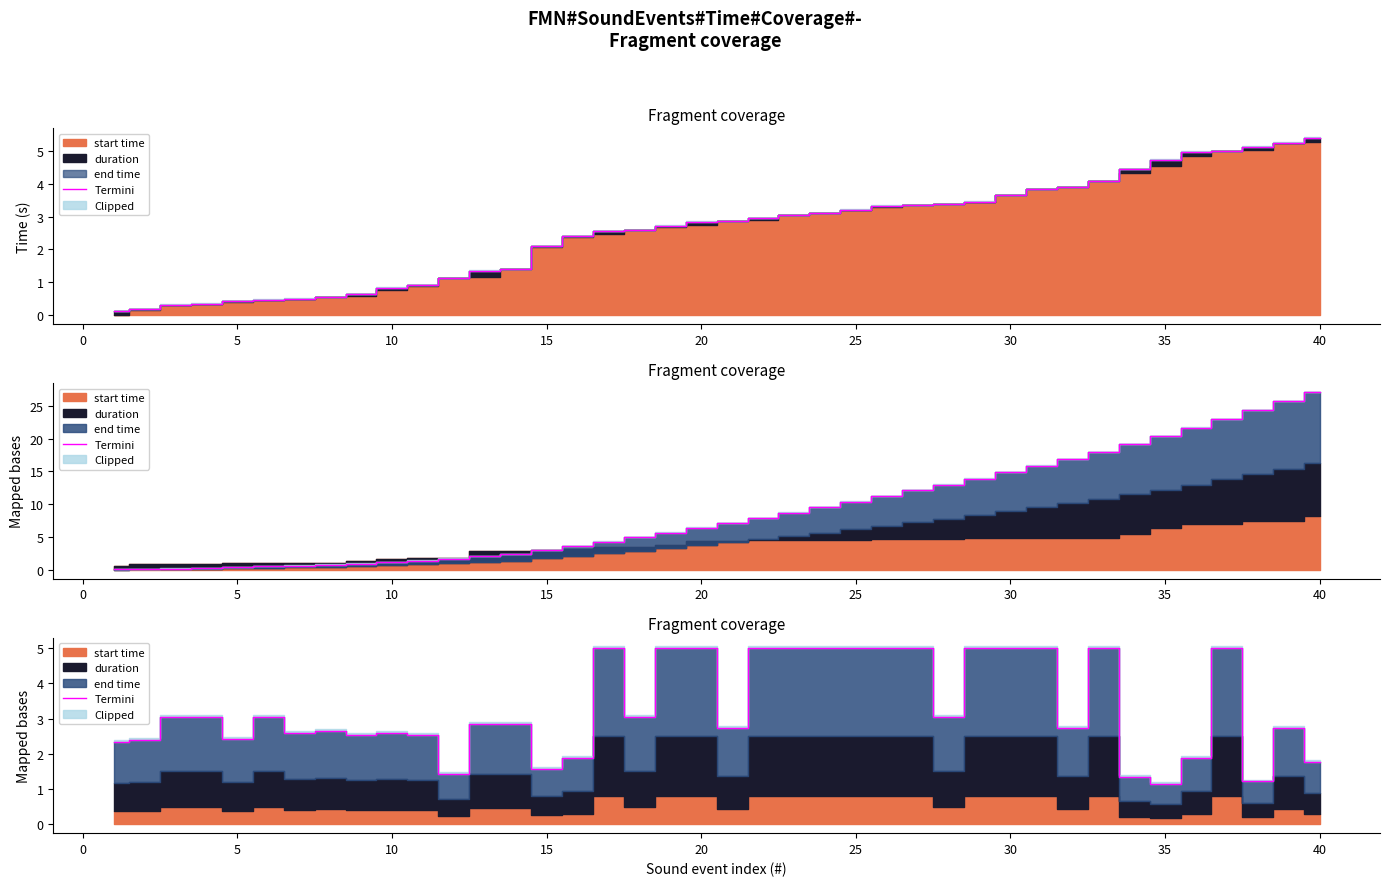

How many data points are less than 2?

8